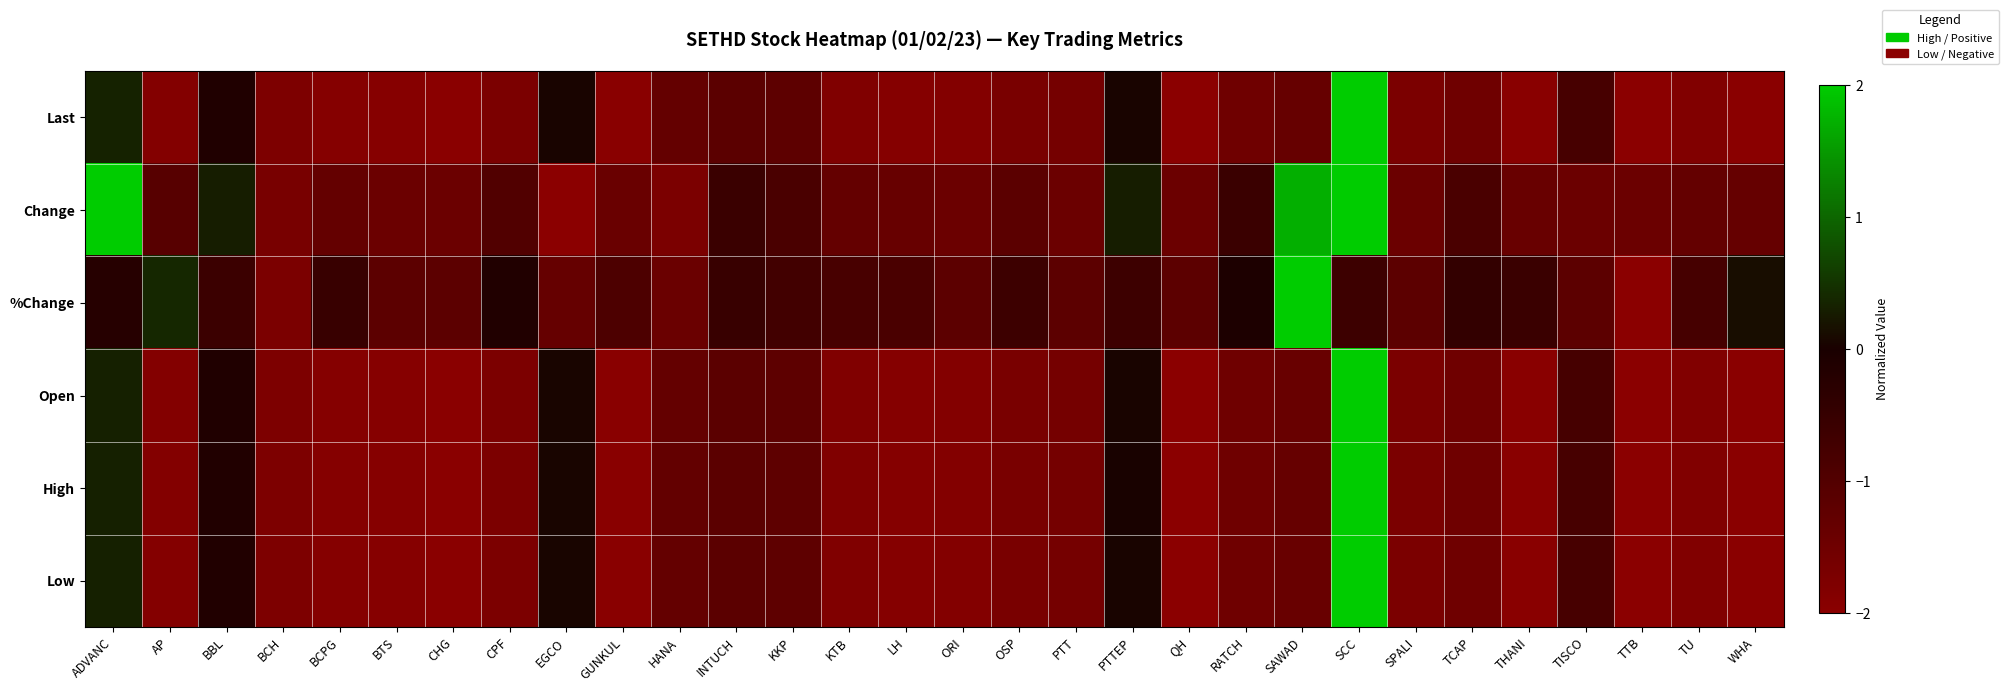

Rank the series by their maximum value, from lowest to highest.

Last, Change, %Change, Open, High, Low